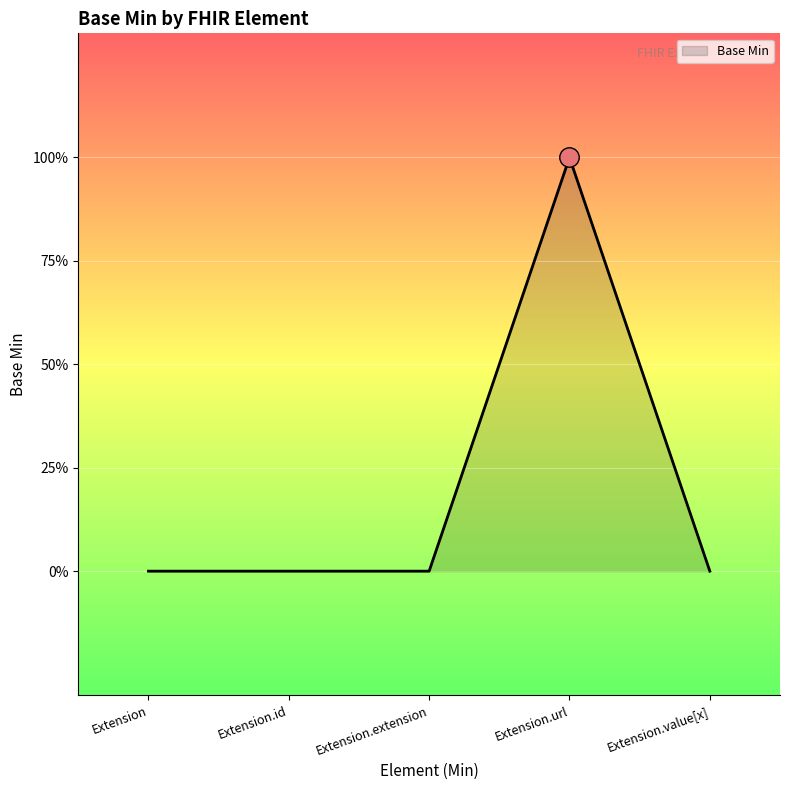

What is the difference between the maximum and minimum values?

1